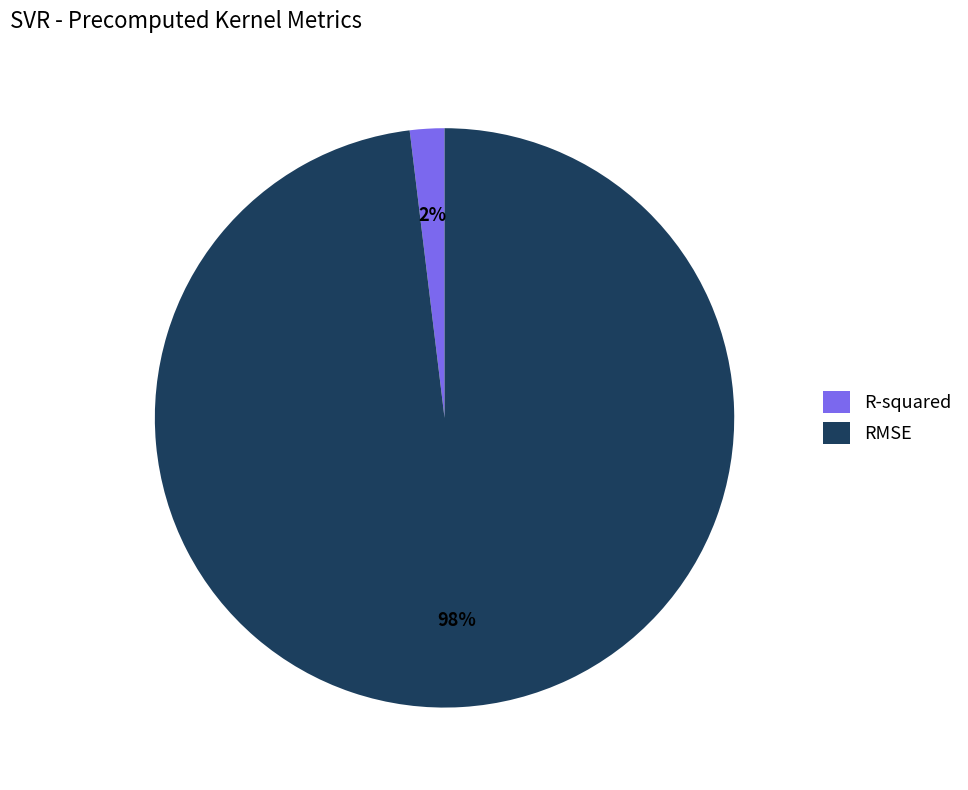

Count the number of slices in the pie.

2